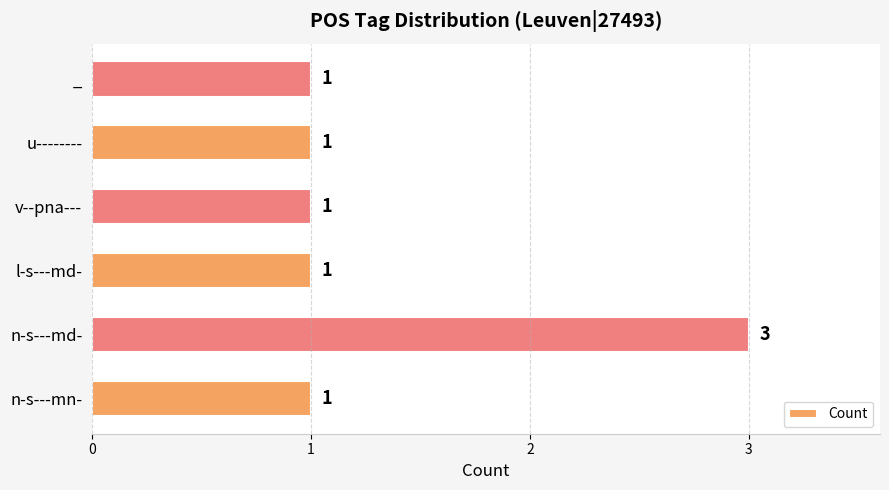

The chart shows a value of 1 at n-s---mn-. True or false?

True